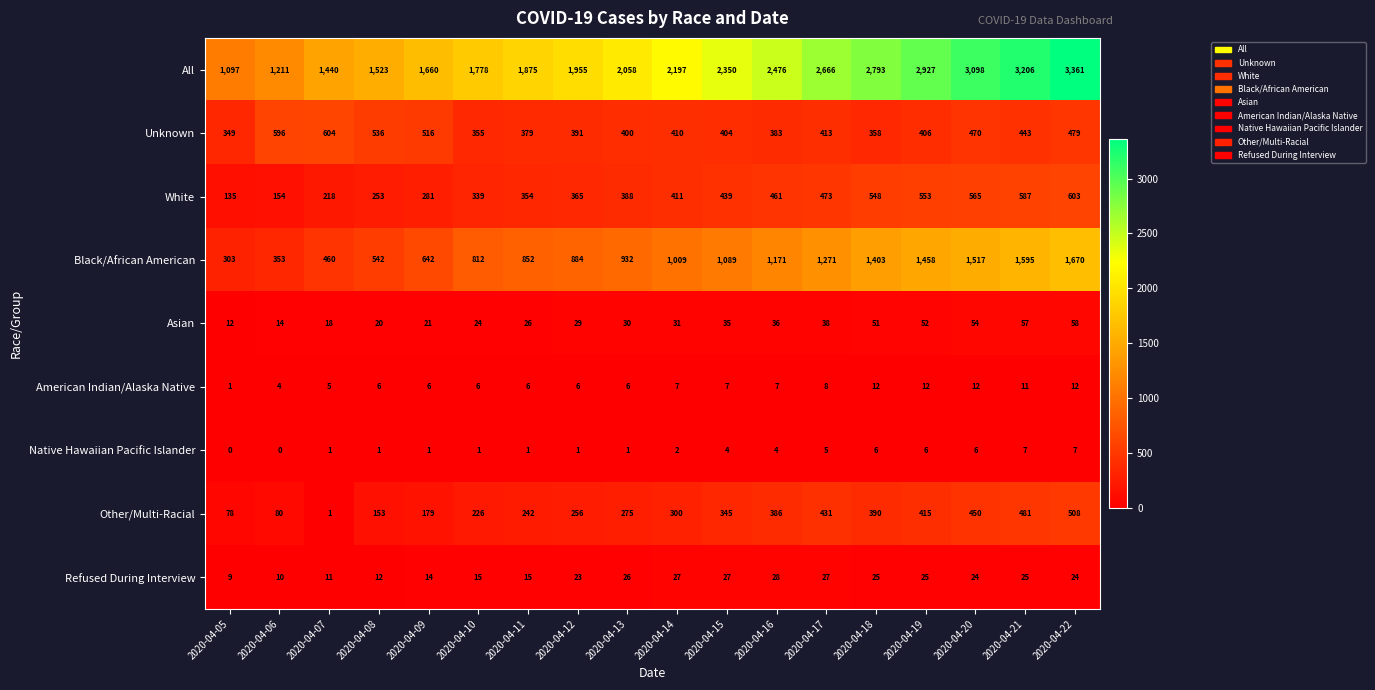

Which series has the largest total across all categories?

All